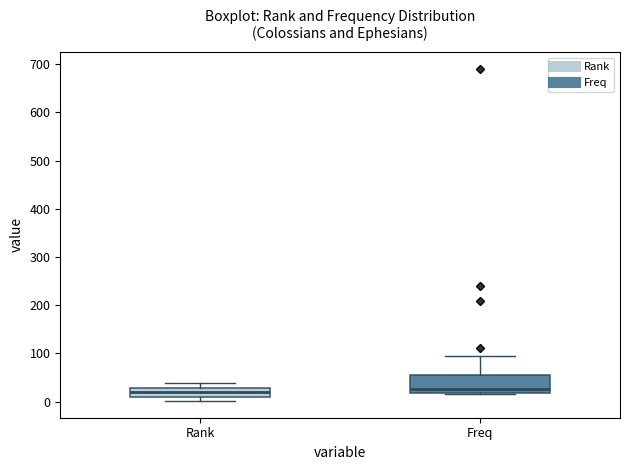

Reading left to right, read every box against the y-axis: the position of its median line, the range the box covers, and the ends of its whiskers. The values are not printed on the chart, so give them approximately, as read against the axis.

Rank: median 20, box 10 to 30, whiskers 0 to 40
Freq: median 30, box 20 to 60, whiskers 20 to 100